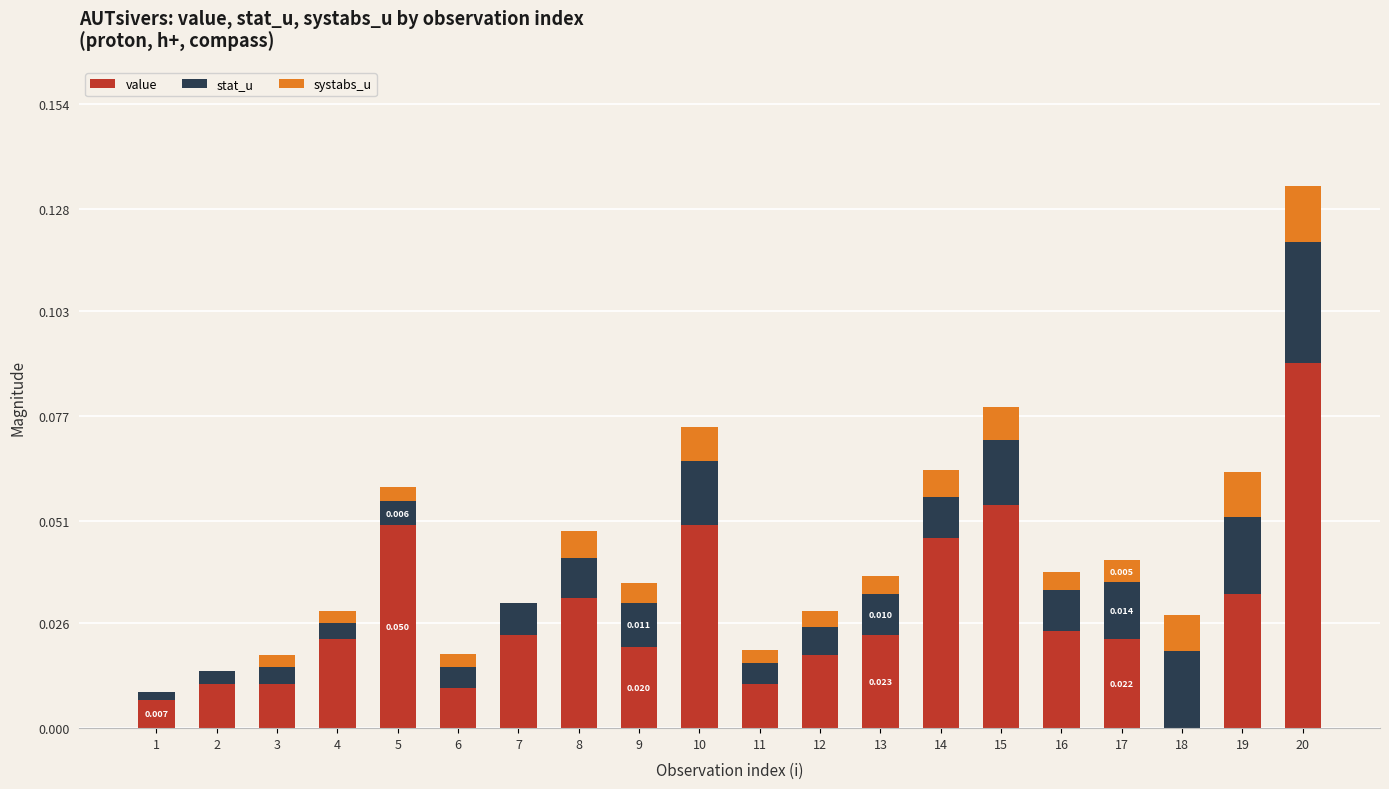

How many values in value are above zero?

19